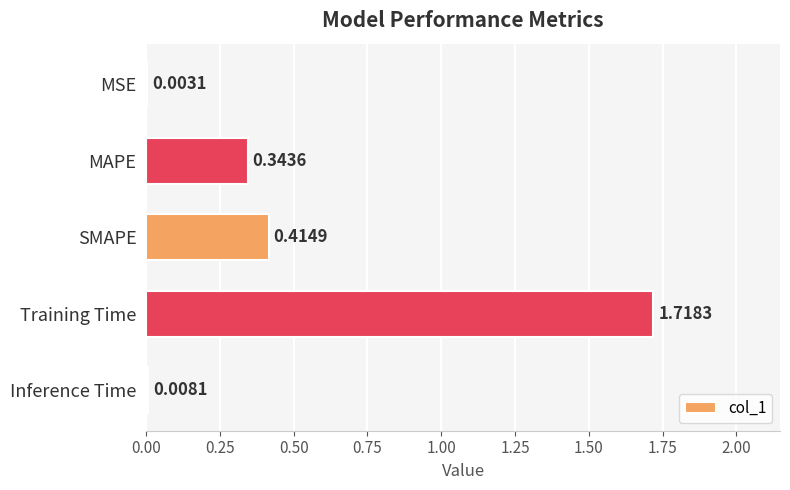

What is the sum of all values?

2.5